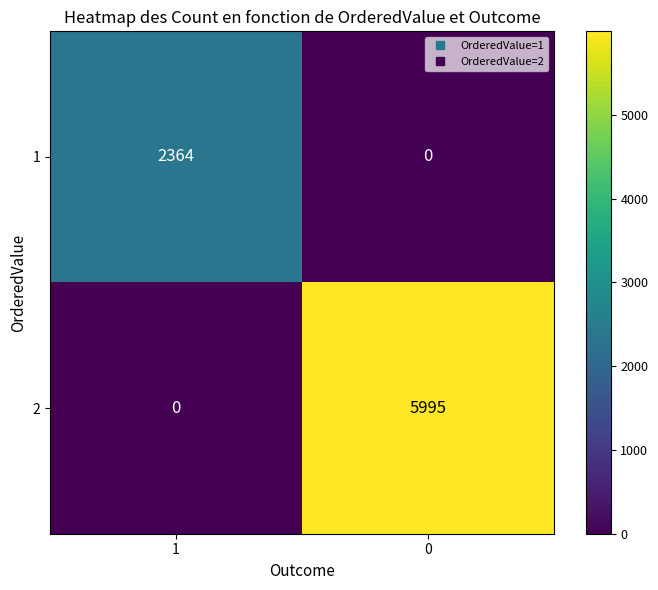

Rank the series at 0 from lowest to highest value.

1, 2